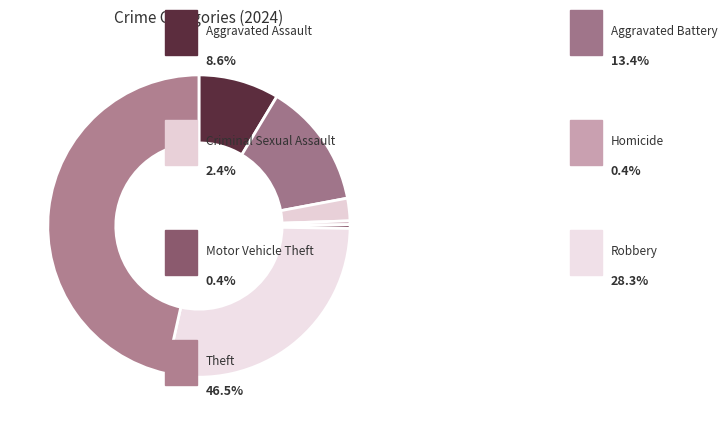

How many segments does this pie chart have?

7